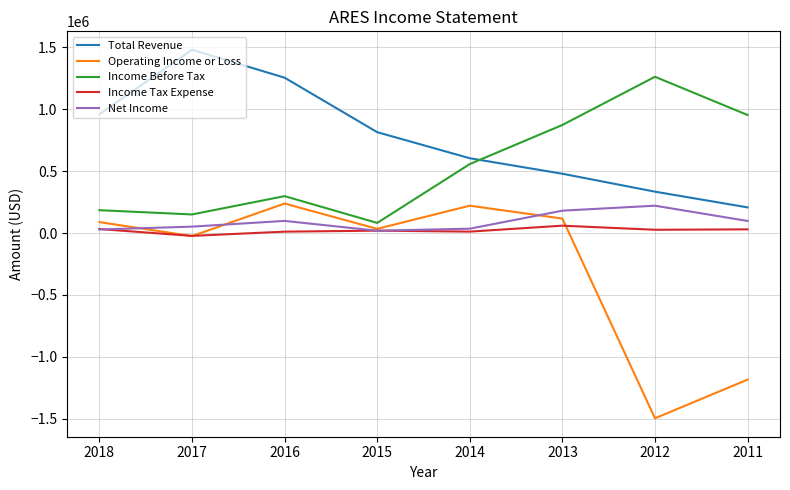

Which series has the widest spread of values?

Operating Income or Loss